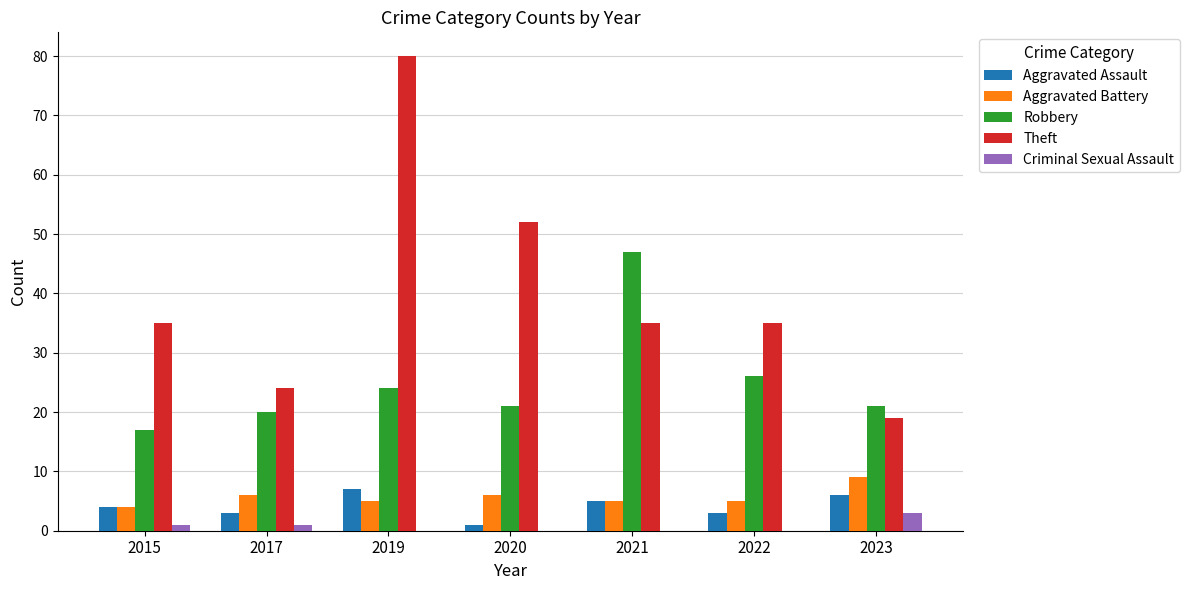

What are all the series names shown in the legend?

Aggravated Assault, Aggravated Battery, Robbery, Theft, Criminal Sexual Assault